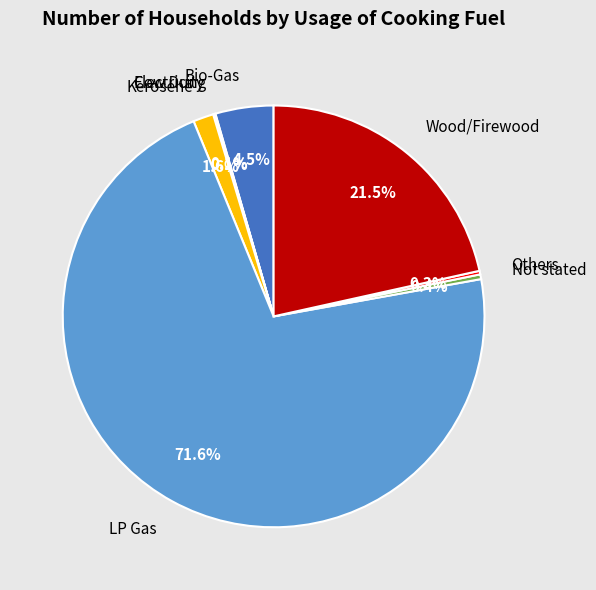

How much of the chart is everything except Bio-Gas?

95.5%